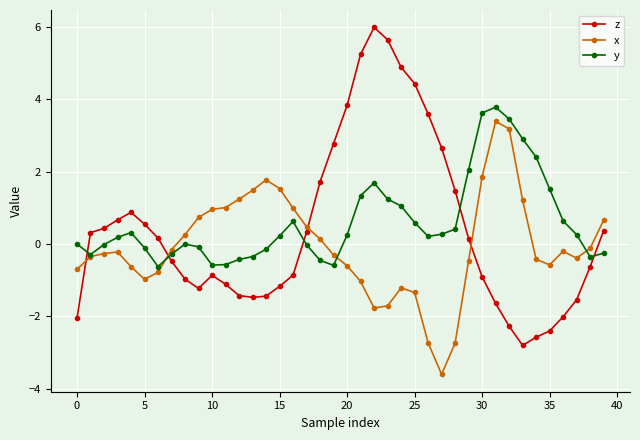

Rank the series by their average value, from lowest to highest.

x, z, y